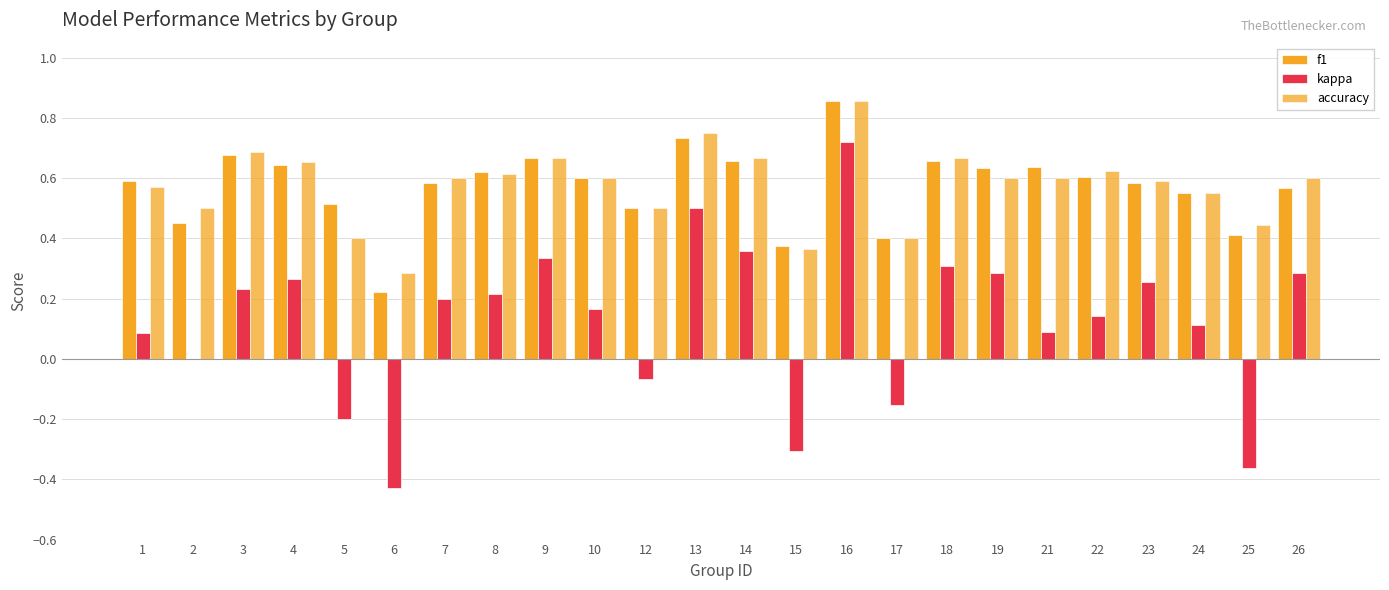

Reading left to right, list all the values displayed in this chart.

f1: 1=0.6	2=0.5	3=0.7	4=0.6	5=0.5	6=0.2	7=0.6	8=0.6	9=0.7	10=0.6	12=0.5	13=0.7	14=0.7	15=0.4	16=0.9	17=0.4	18=0.7	19=0.6	21=0.6	22=0.6	23=0.6	24=0.6	25=0.4	26=0.6
kappa: 1=0.1	2=0.0	3=0.2	4=0.3	5=-0.2	6=-0.4	7=0.2	8=0.2	9=0.3	10=0.2	12=-0.1	13=0.5	14=0.4	15=-0.3	16=0.7	17=-0.2	18=0.3	19=0.3	21=0.1	22=0.1	23=0.3	24=0.1	25=-0.4	26=0.3
accuracy: 1=0.6	2=0.5	3=0.7	4=0.7	5=0.4	6=0.3	7=0.6	8=0.6	9=0.7	10=0.6	12=0.5	13=0.8	14=0.7	15=0.4	16=0.9	17=0.4	18=0.7	19=0.6	21=0.6	22=0.6	23=0.6	24=0.6	25=0.4	26=0.6